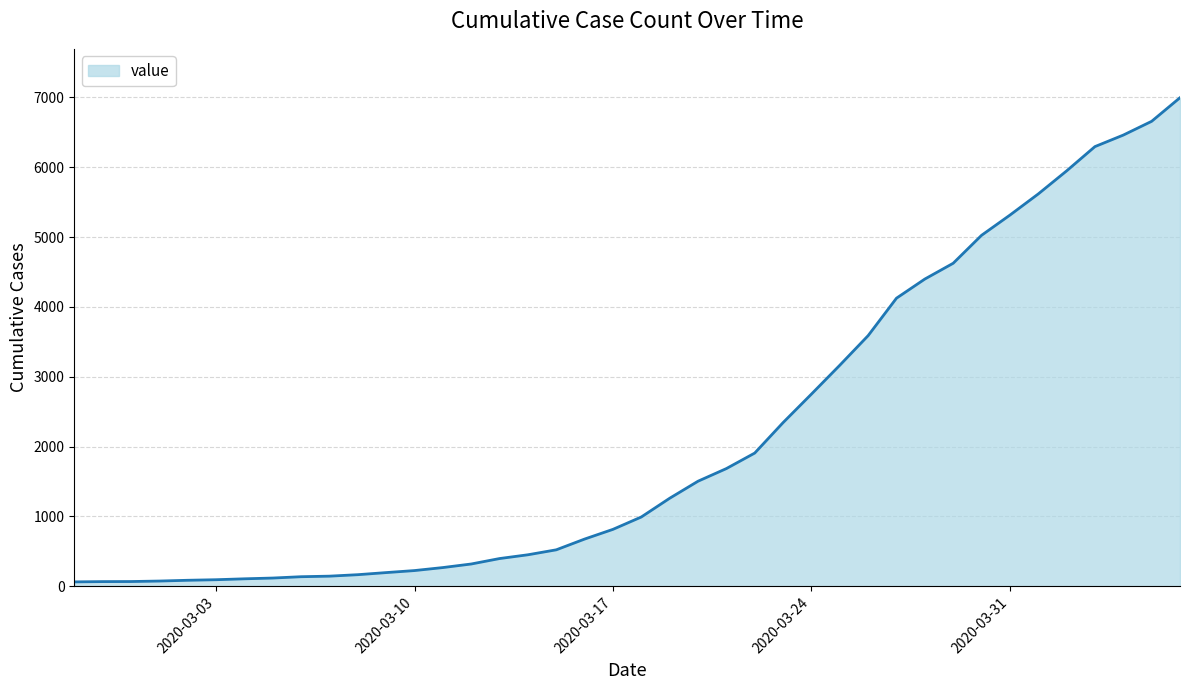

What is the difference between the maximum and minimum values?

6931